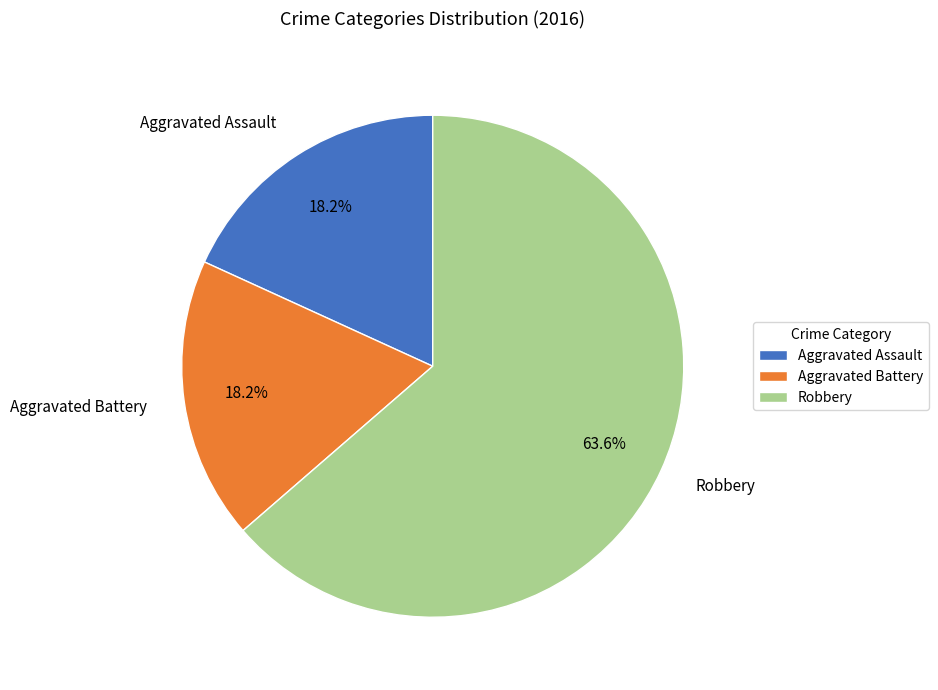

To the nearest percent, what portion does Robbery represent?

64%